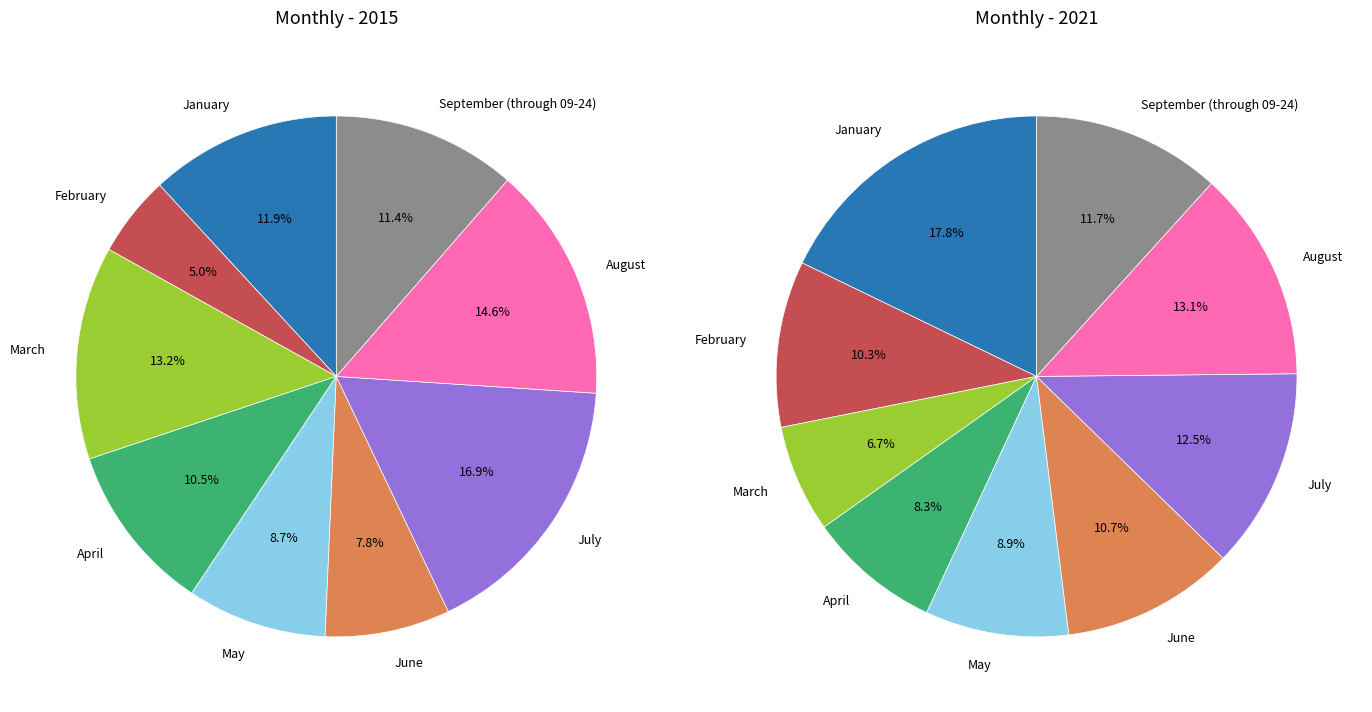

Combined, do January and April account for over 50%?

No